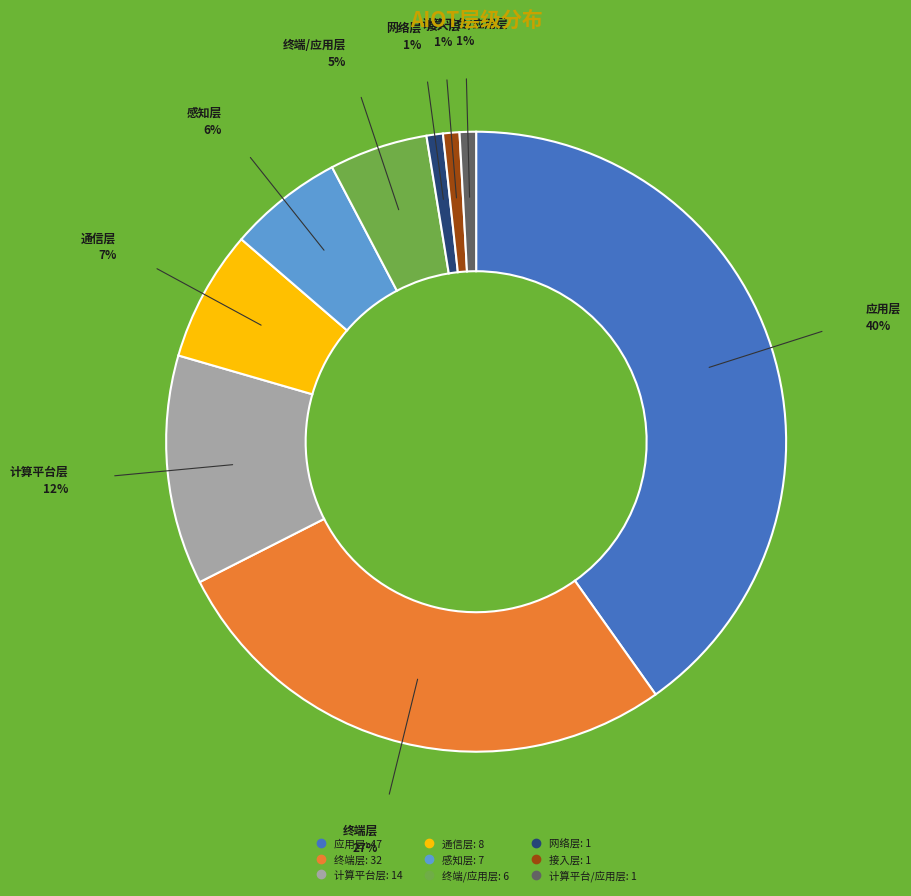

How many slices are in this pie chart?

9